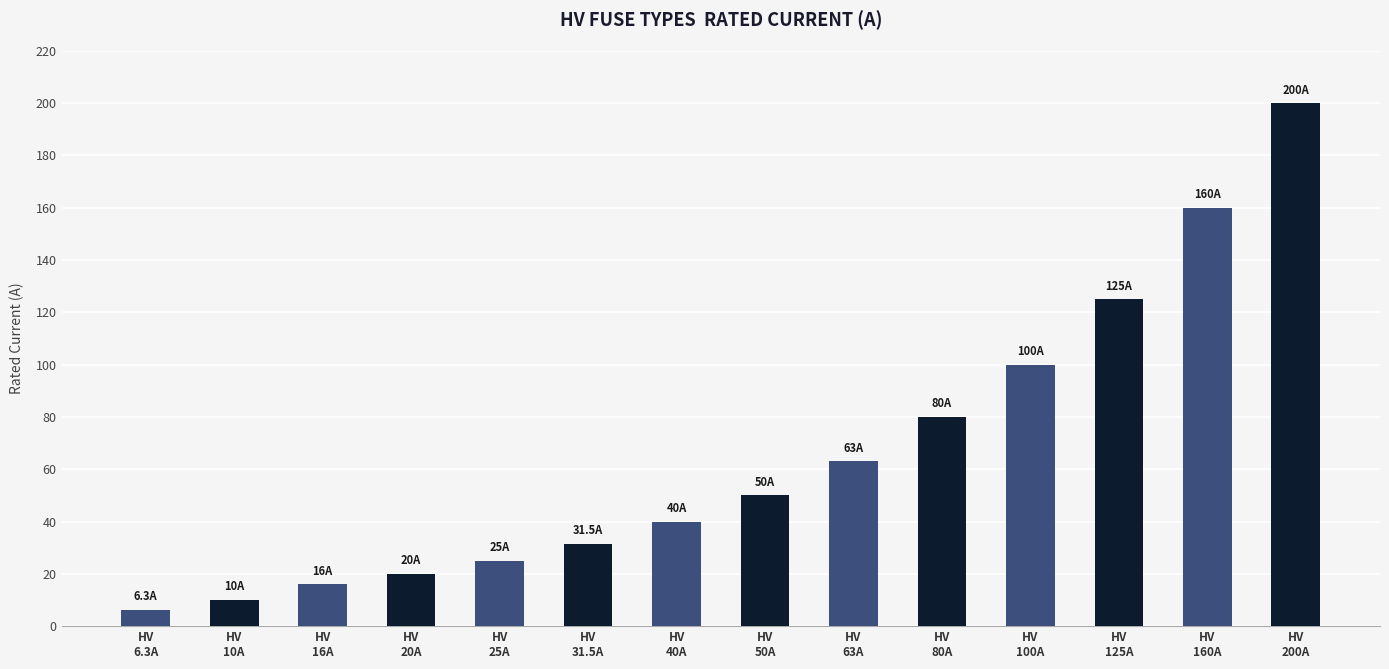

At which label is the value closest to 103?

HV
100A